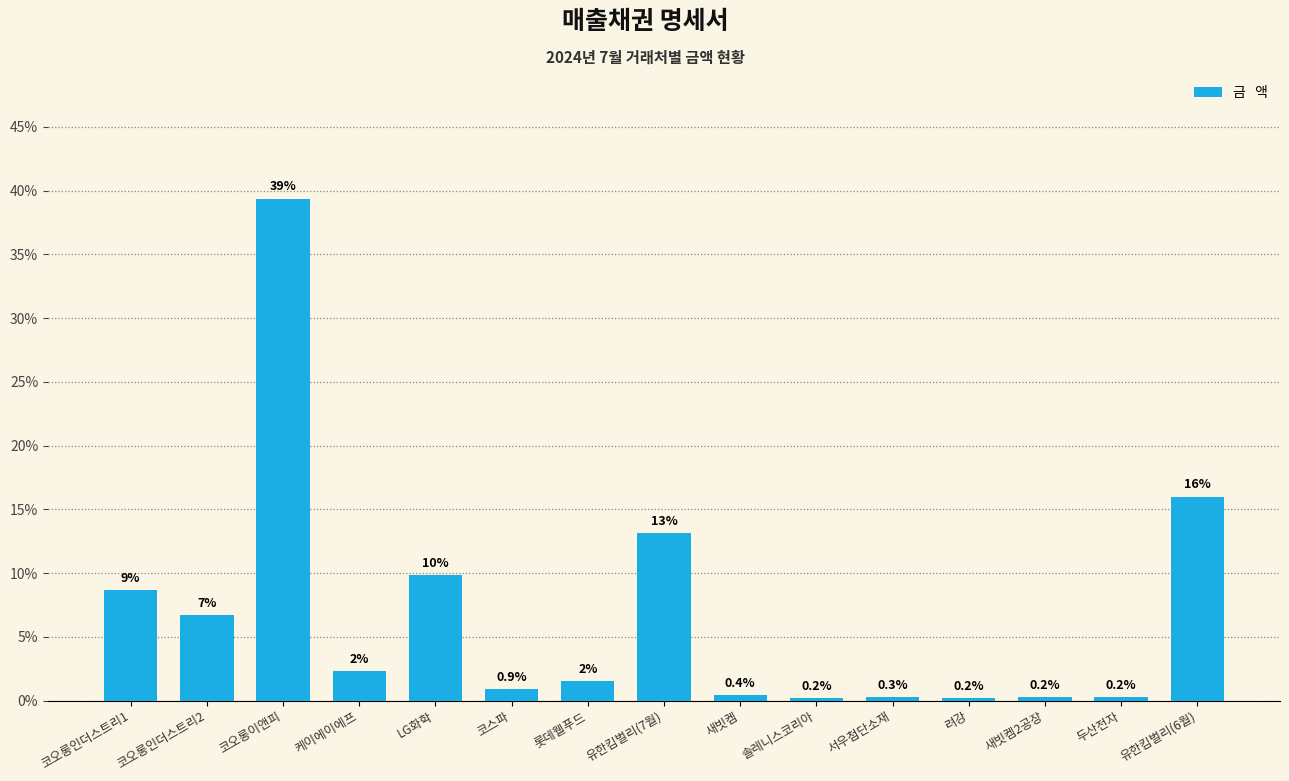

How many data points does each series have?

15